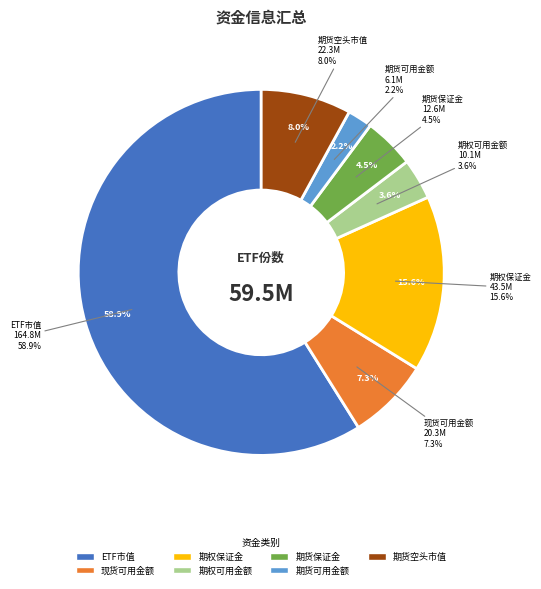

What percentage is NOT represented by 现货可用金额?

92.7%